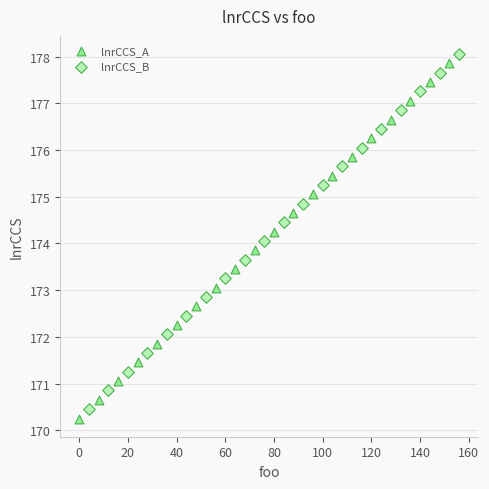

What are all the series names shown in the legend?

lnrCCS_A, lnrCCS_B